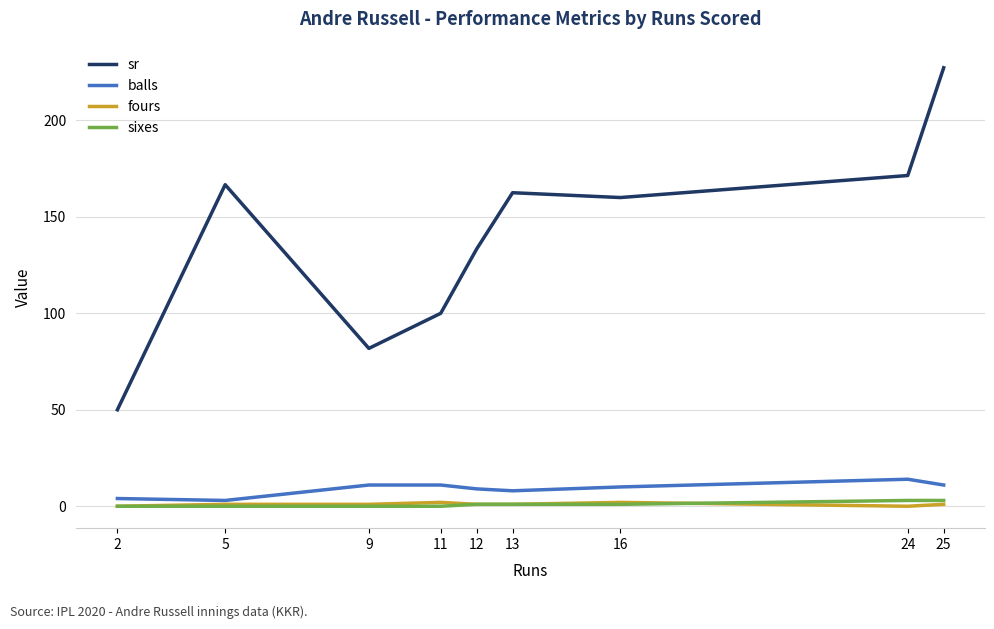

True or false: sr has a value of 166.7 at 5.

True